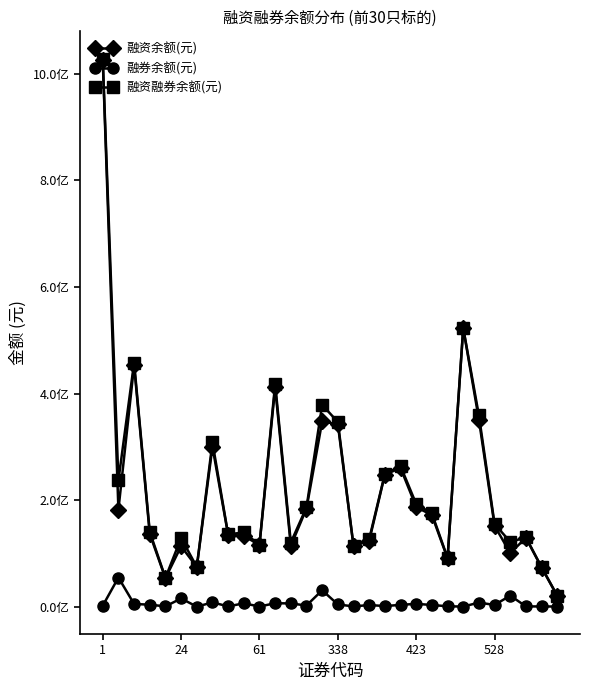

What are all the series names shown in the legend?

融资余额(元), 融券余额(元), 融资融券余额(元)